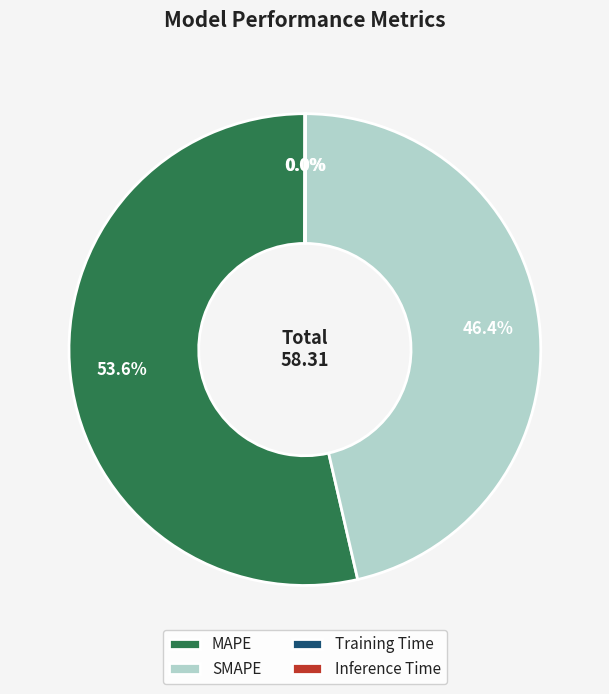

What percentage is NOT represented by SMAPE?

53.6%